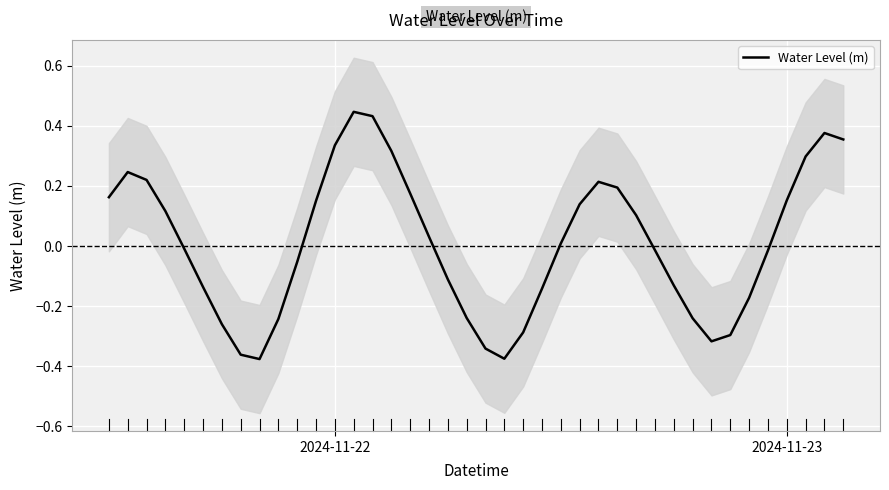

What is the minimum value shown in the chart?

-0.4